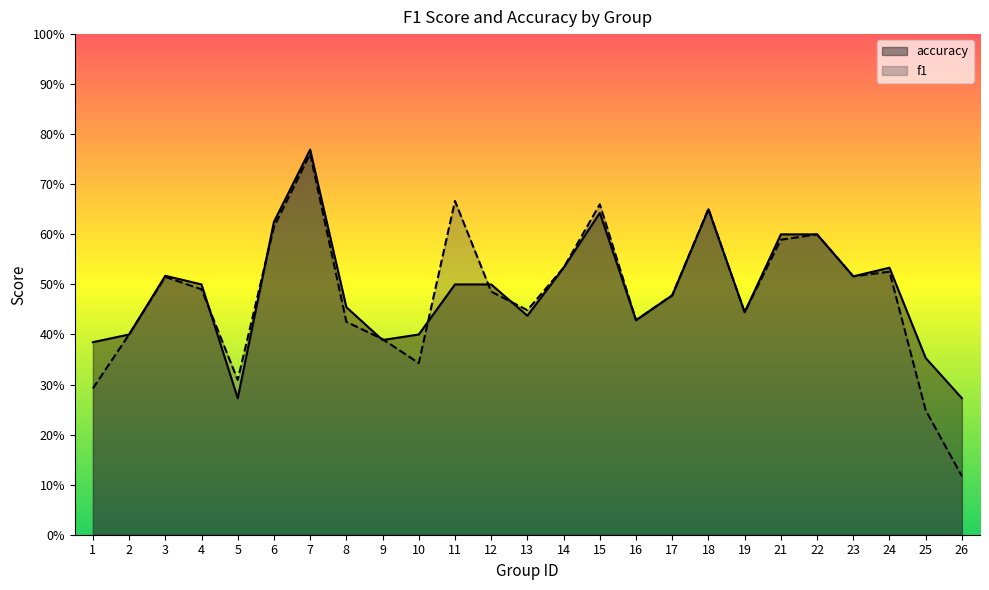

List the series in order of their overall mean, lowest first.

f1, accuracy